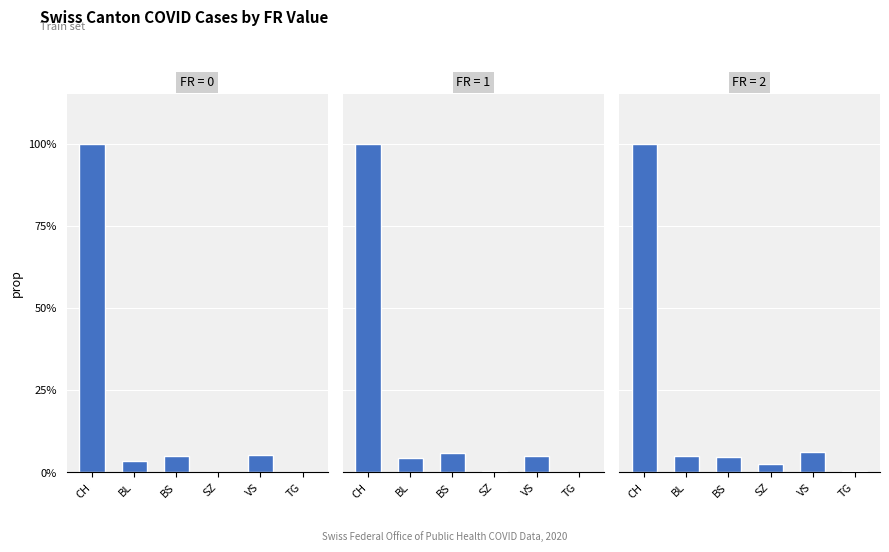

List the series in order of their peak value, lowest first.

FR=0, FR=1, FR=2